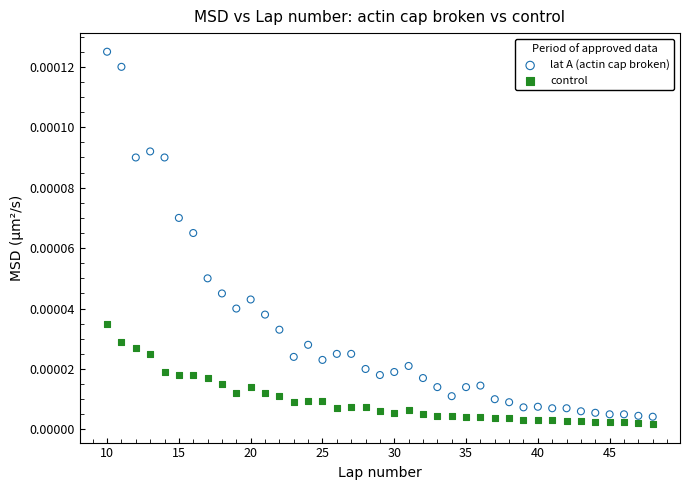

What are all the series names shown in the legend?

lat A (actin cap broken), control